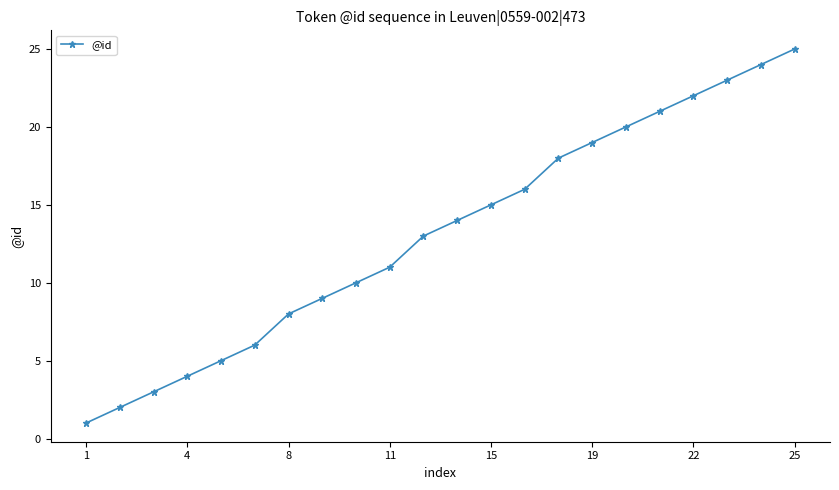

What is the value of the 4th point from the left?

4